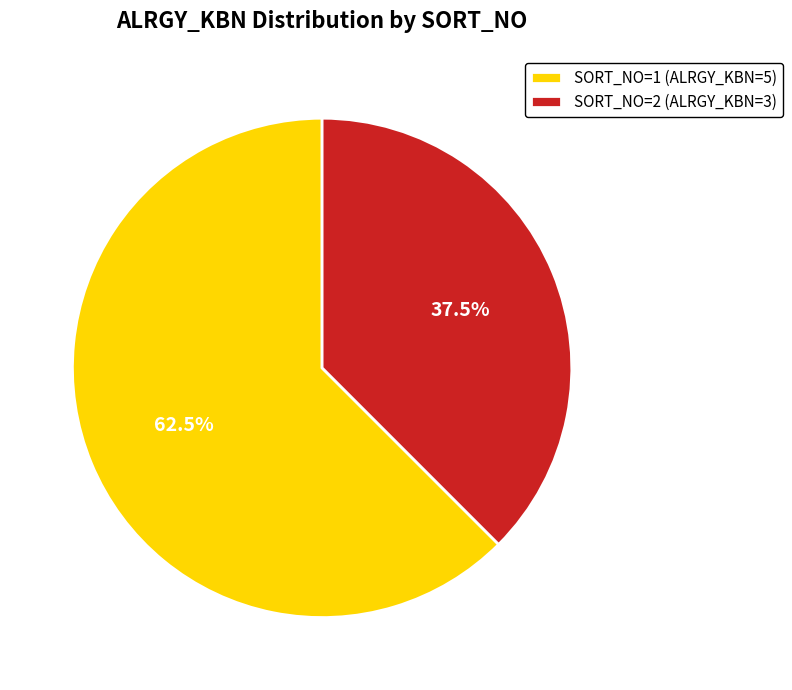

How many segments does this pie chart have?

2